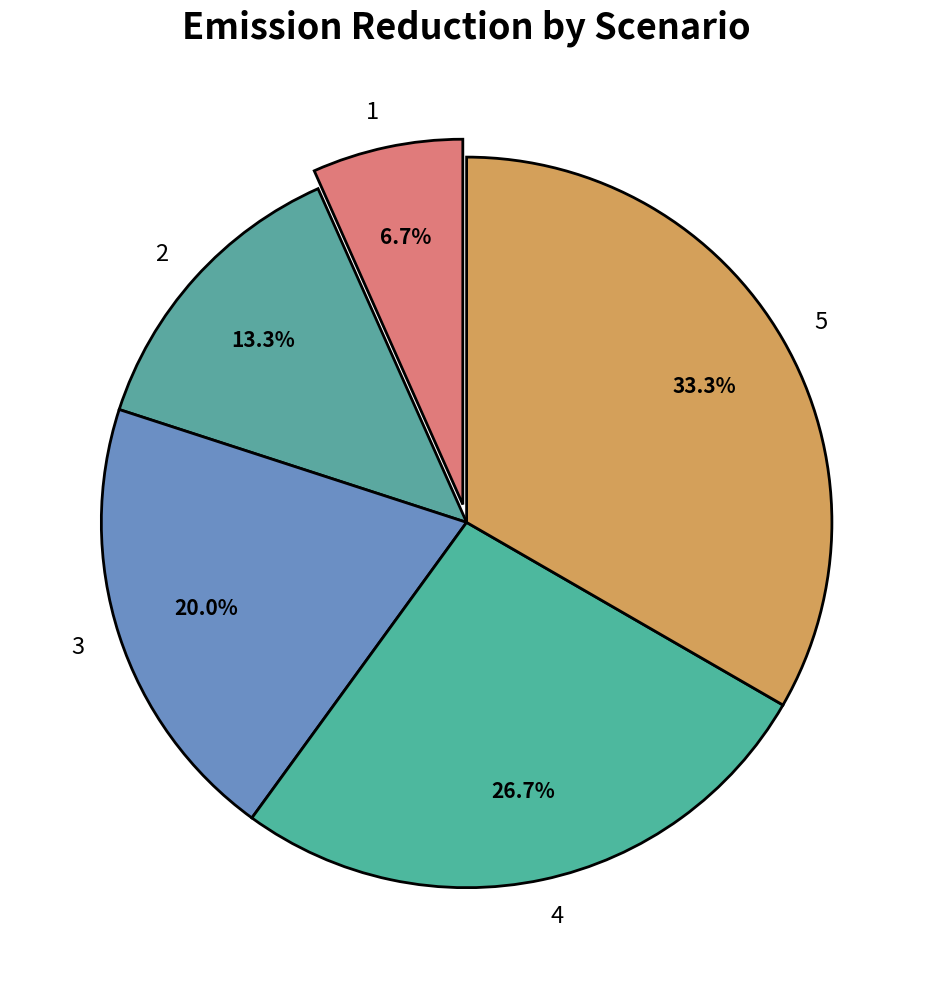

Between 3 and 2, which is larger?

3